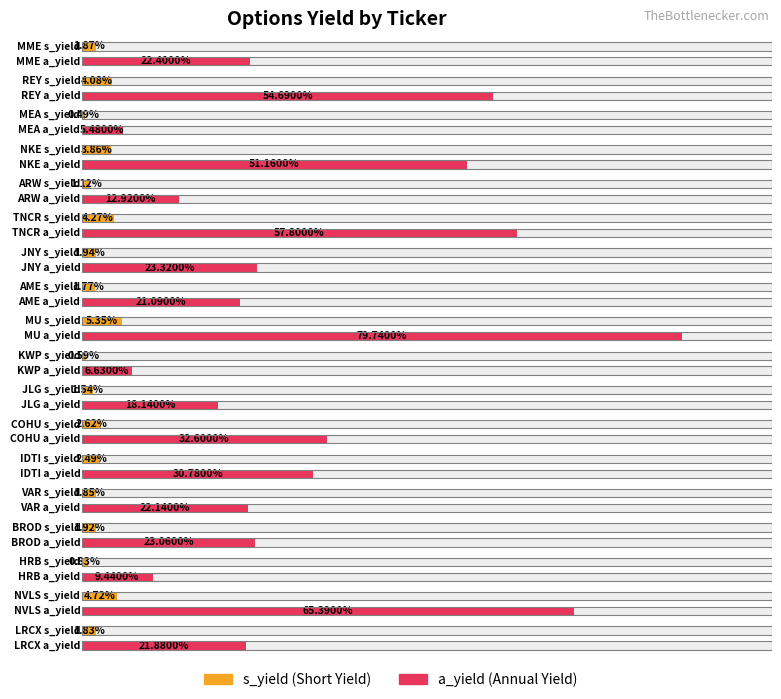

What is the sum of the s_yield values at IDTI and TNCR?

0.1